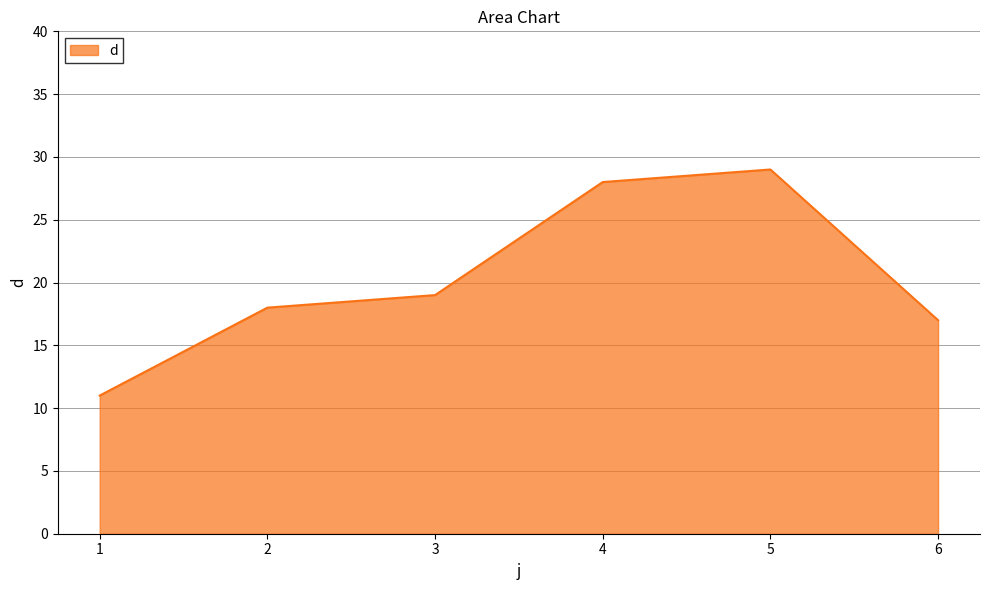

What is the difference between the second highest and second lowest values?

11